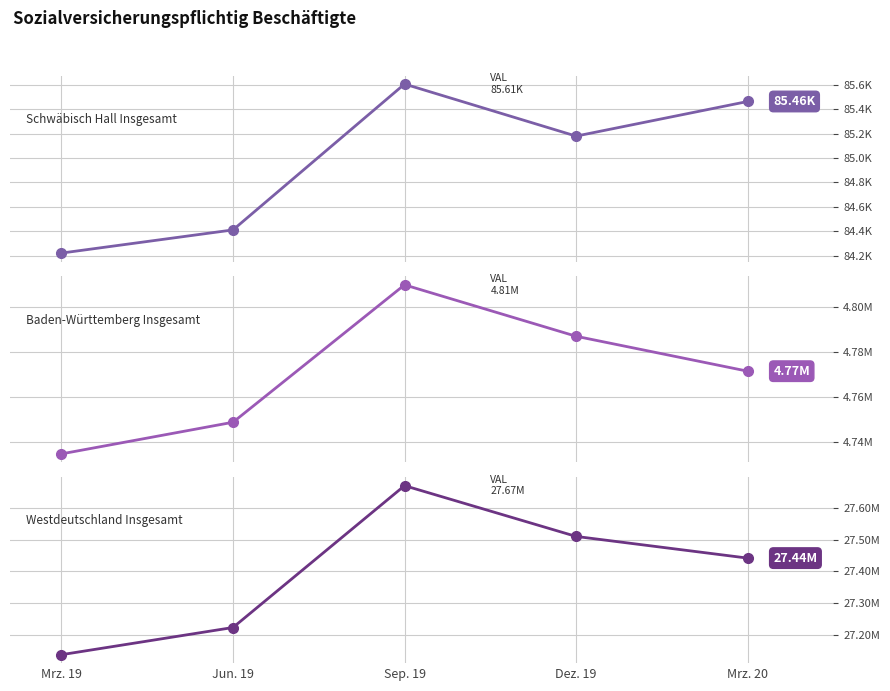

What is the sum of all Schwäbisch Hall Insgesamt values?

424878